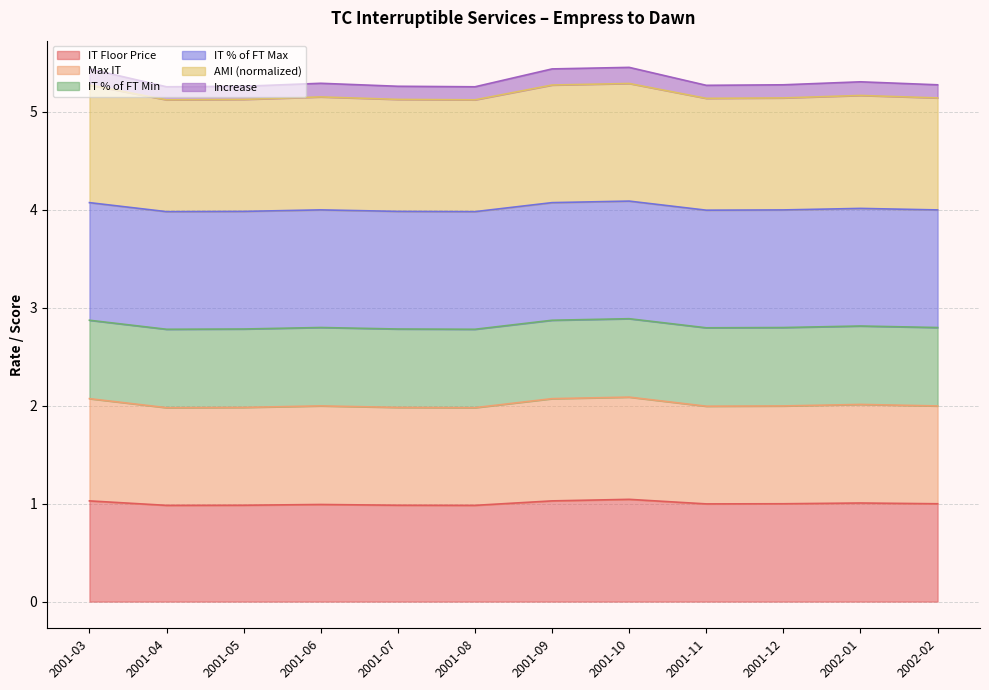

Between 2001-11 and 2001-07, which is larger?

2001-11